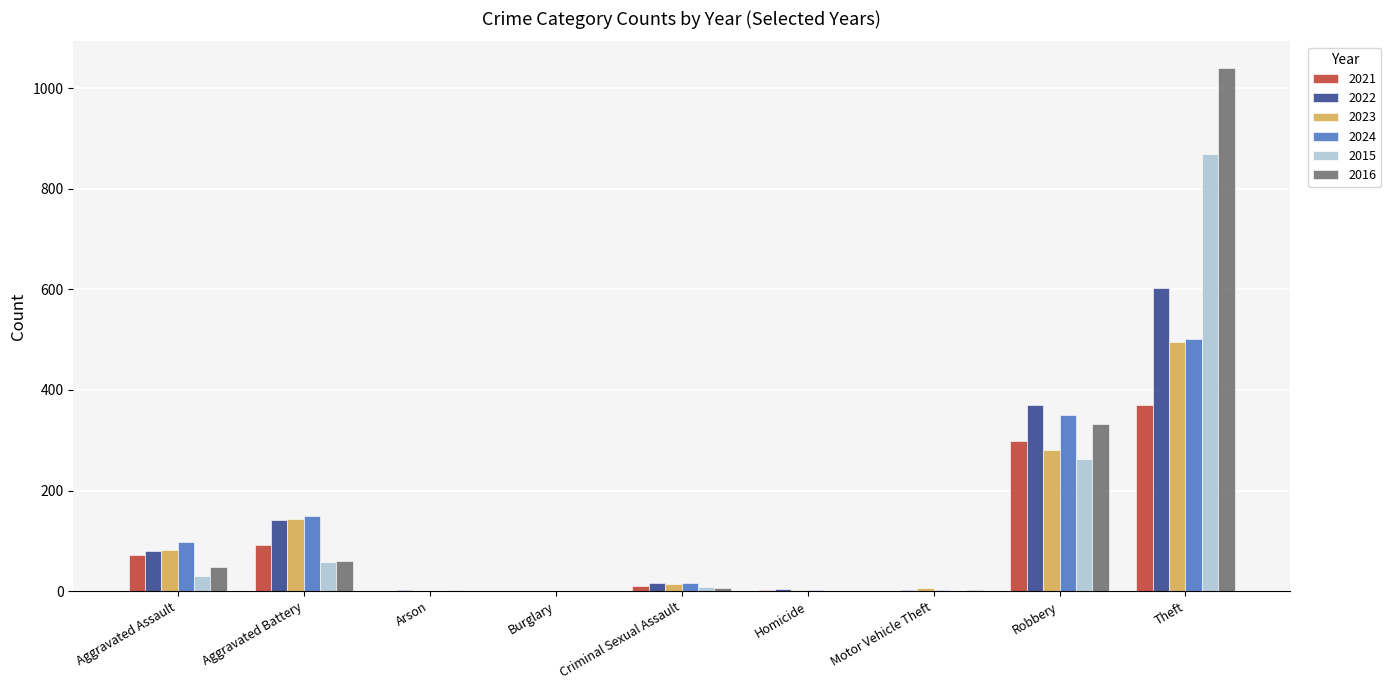

What is the average value of the 2016 series?

166